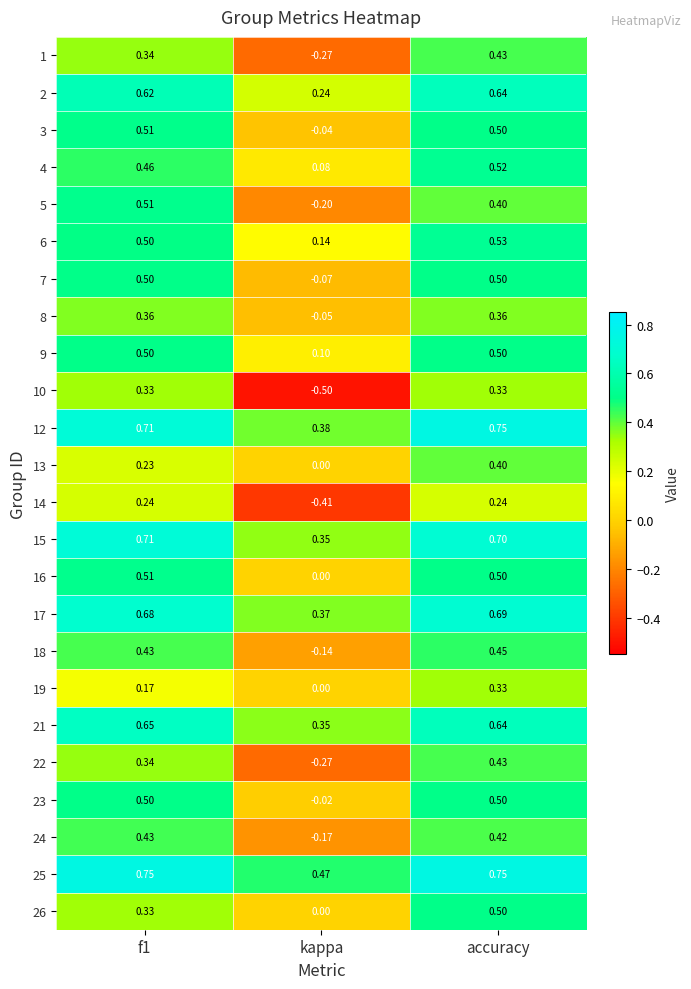

How many categories are shown in the chart?

3